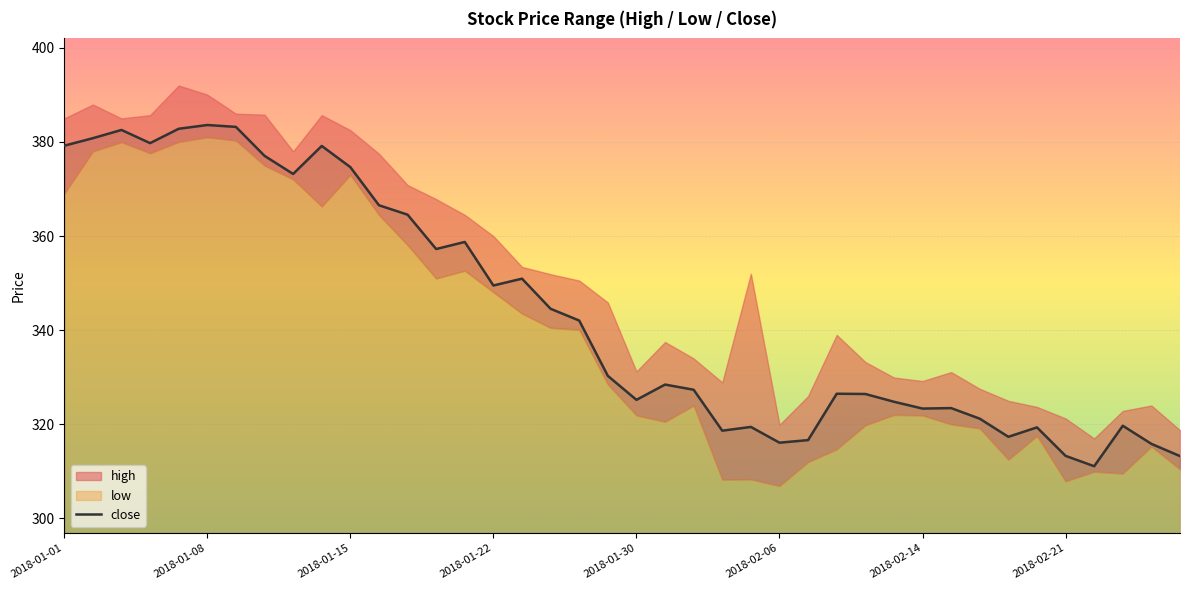

Where does the data first go above 330?

2018-01-01